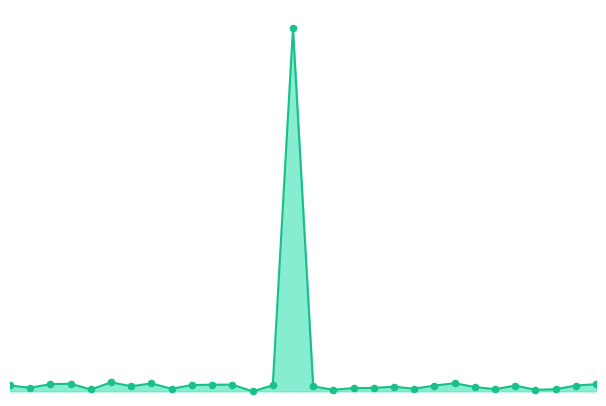

What is the total value across all series at 10?

21.9